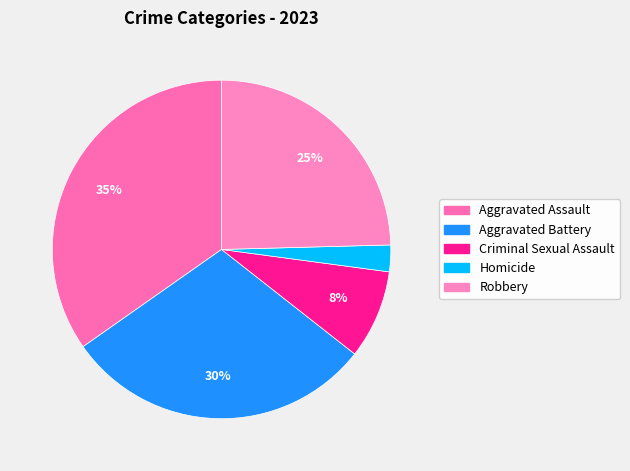

To the nearest percent, what percentage of the pie is Homicide?

3%